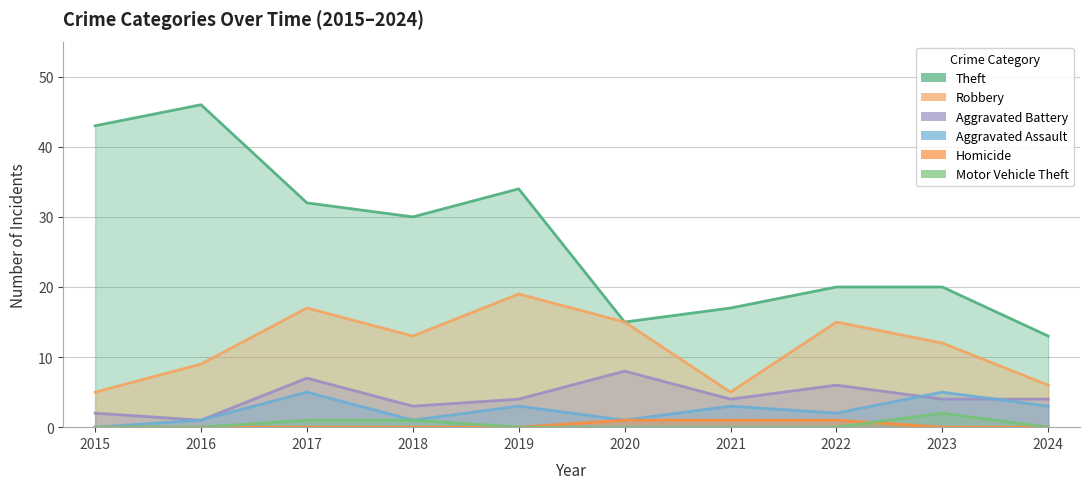

What are all the series names shown in the legend?

Theft, Robbery, Aggravated Battery, Aggravated Assault, Homicide, Motor Vehicle Theft